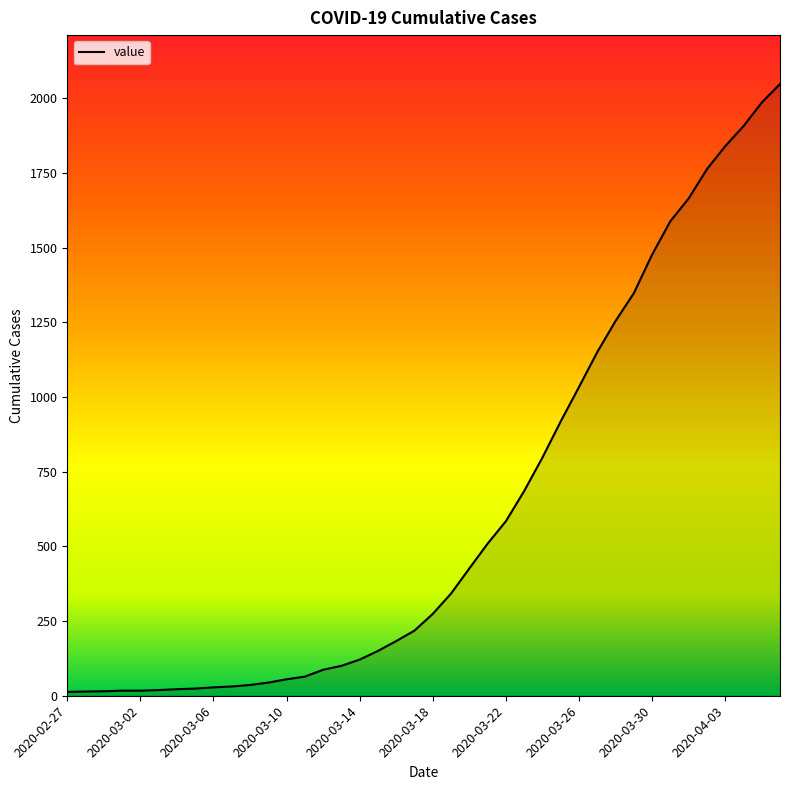

What is the maximum value shown in the chart?

2047